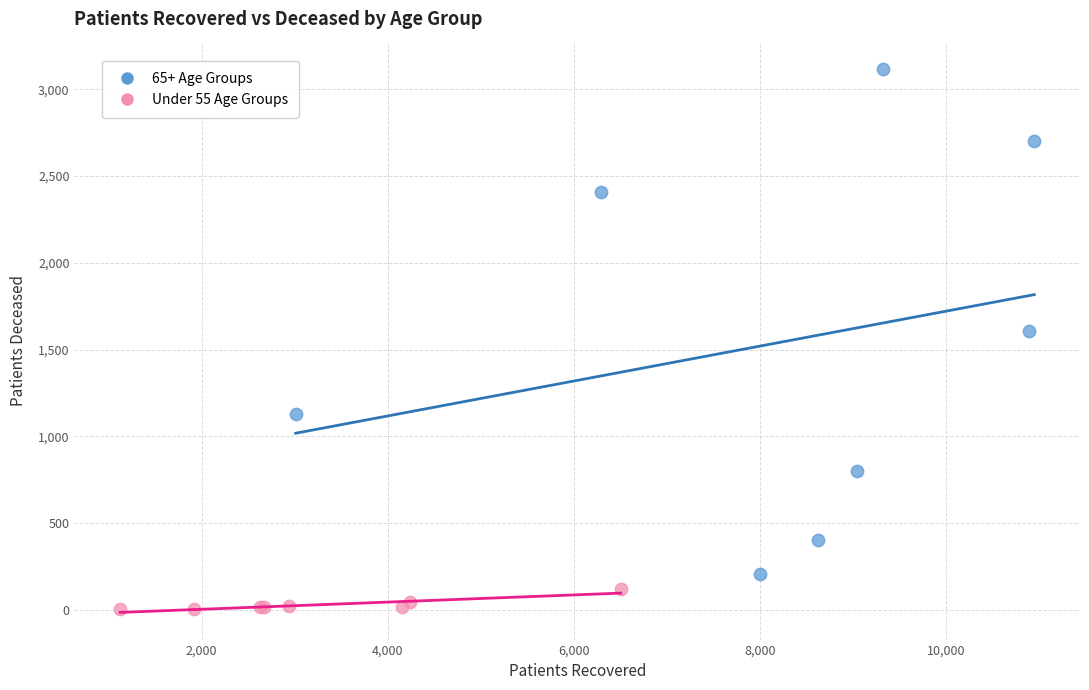

What are all the series names shown in the legend?

65+ Age Groups, Under 55 Age Groups